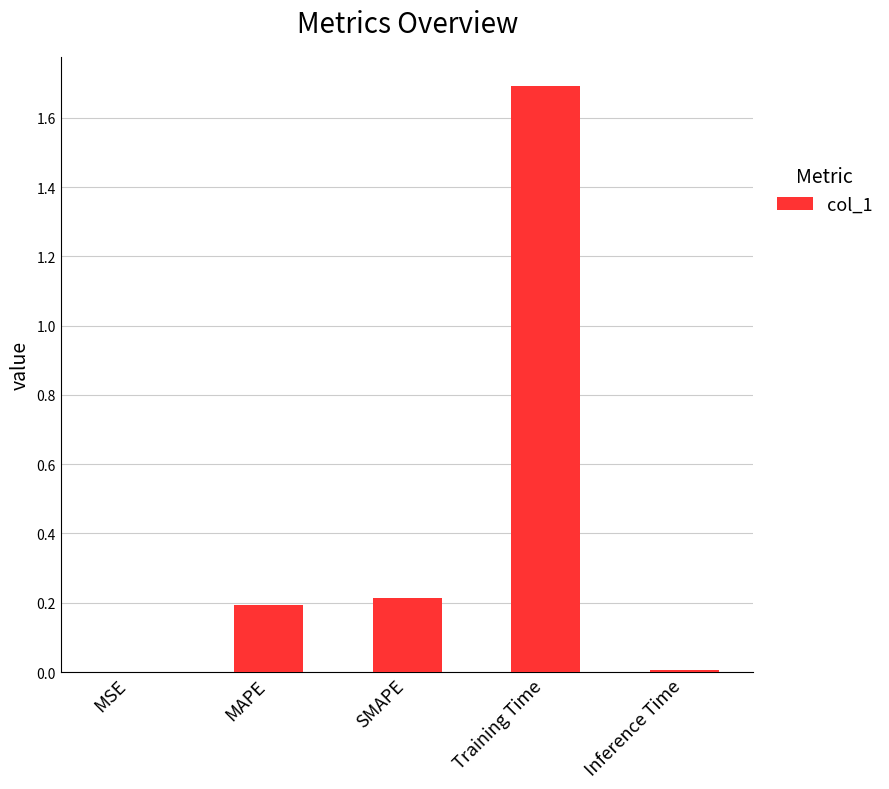

Is it true that the value at MAPE is 0.2?

True